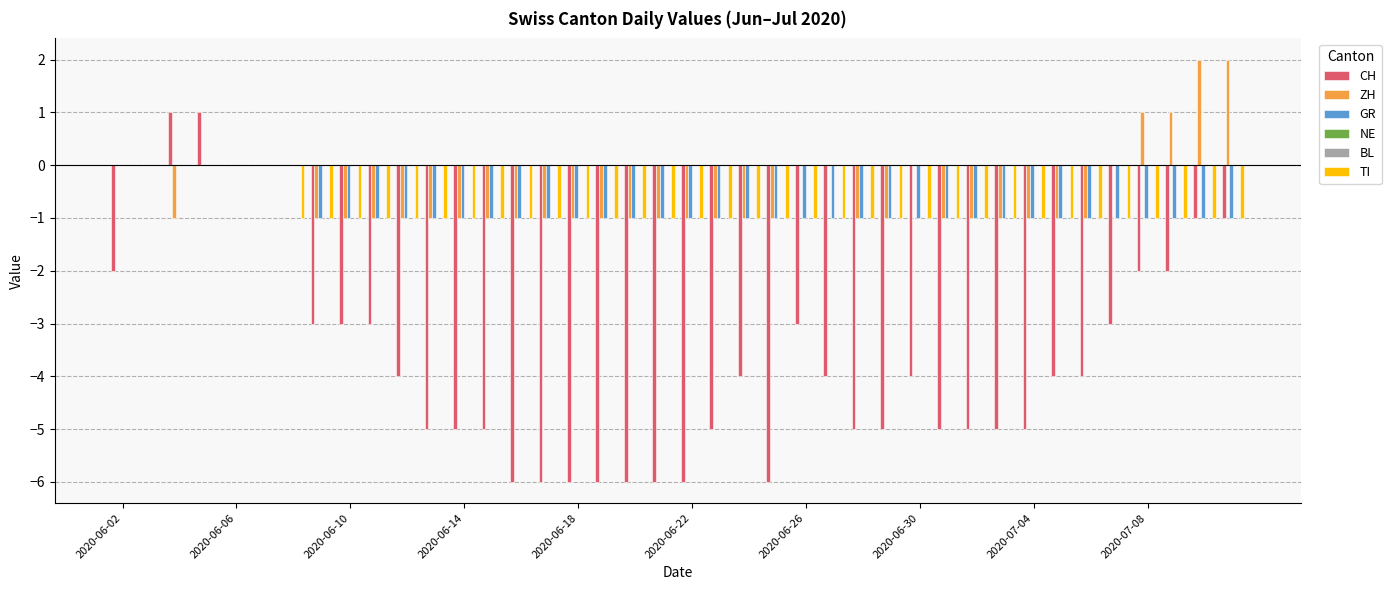

Which series has the largest range (max minus min)?

CH